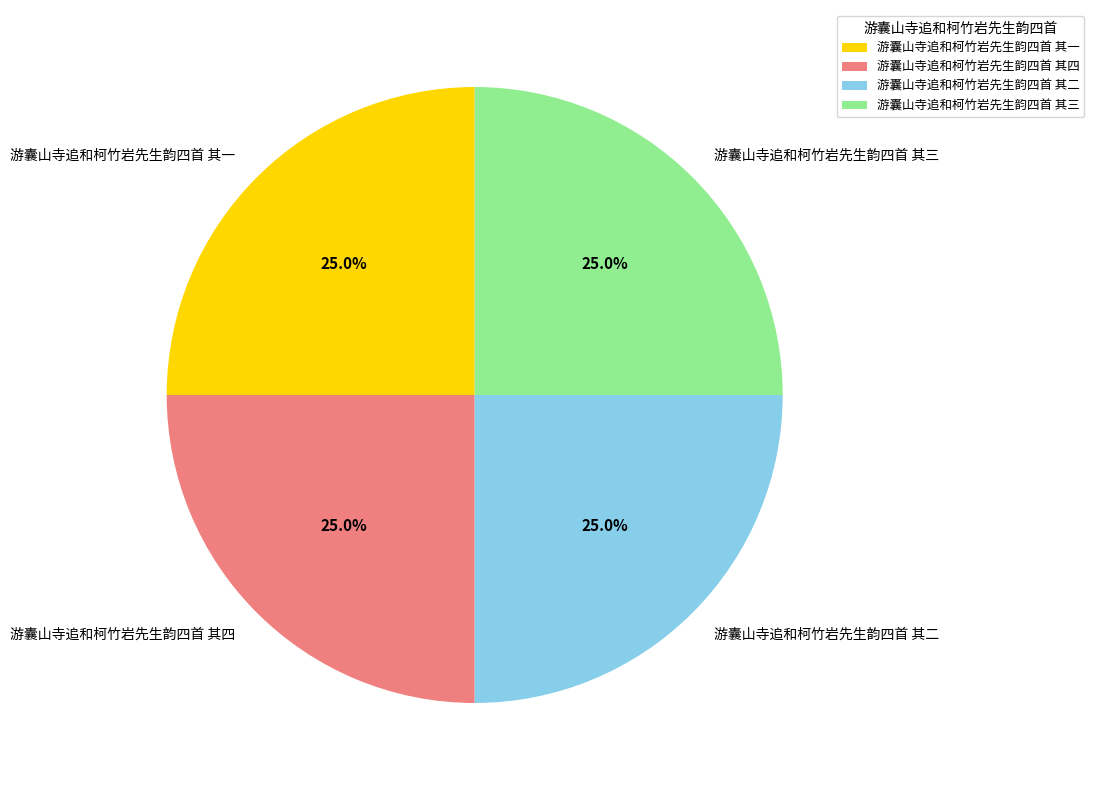

Does 游囊山寺追和柯竹岩先生韵四首 其三 represent more than half of the total?

No